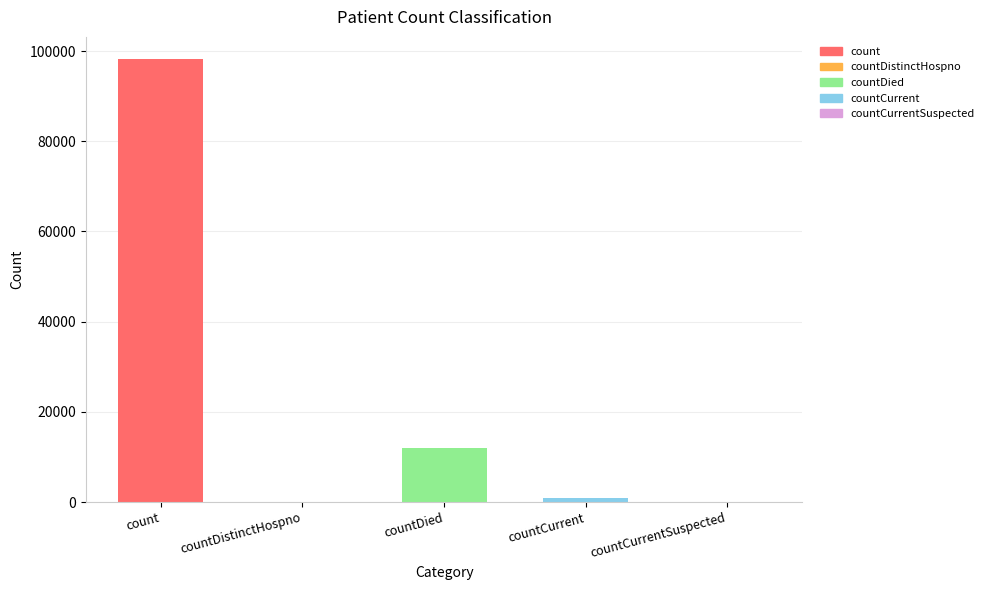

The value at countCurrentSuspected is -30474. True or false?

False